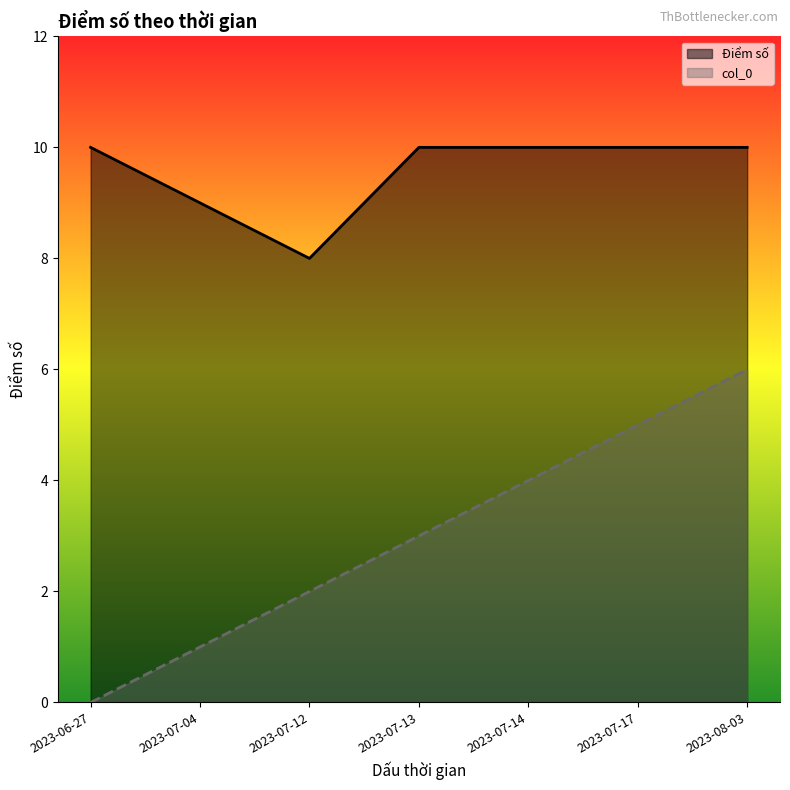

Which series has the largest total across all categories?

Điểm số